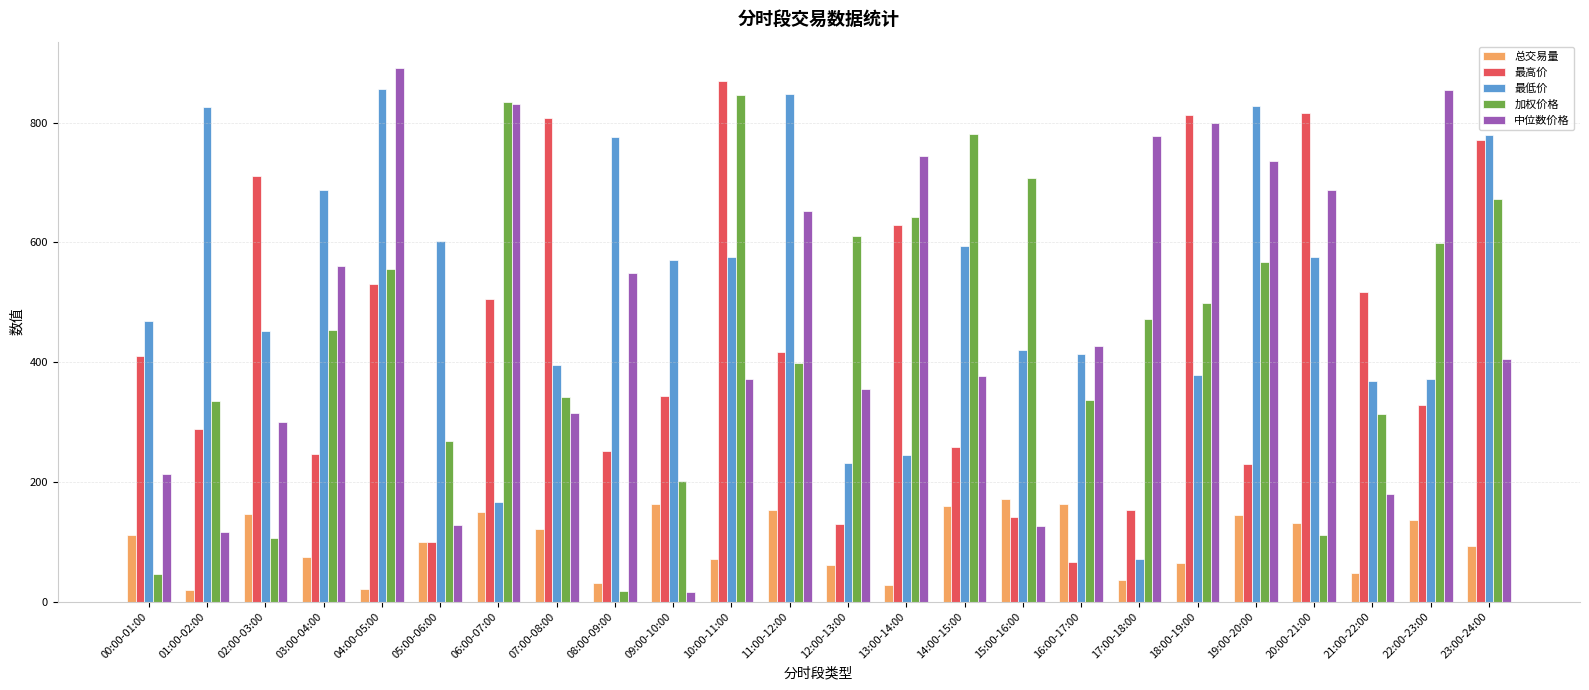

Is the value of 总交易量 at 12:00-13:00 greater than the value of 加权价格 at 12:00-13:00?

No